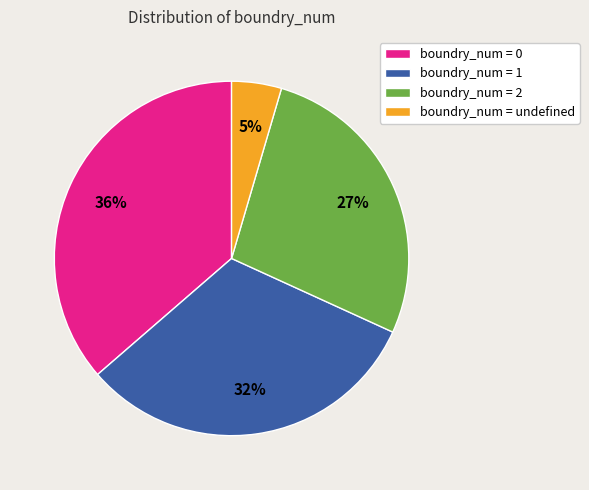

Which has a higher value, boundry_num = 2 or boundry_num = 0?

boundry_num = 0